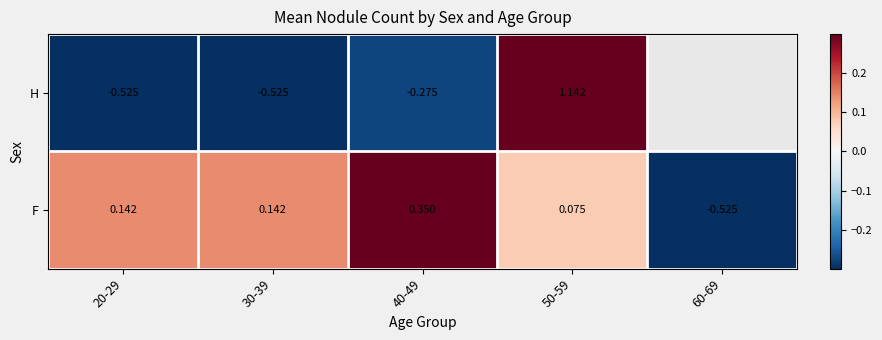

Is the value of H at 30-39 greater than the value of F at 50-59?

No